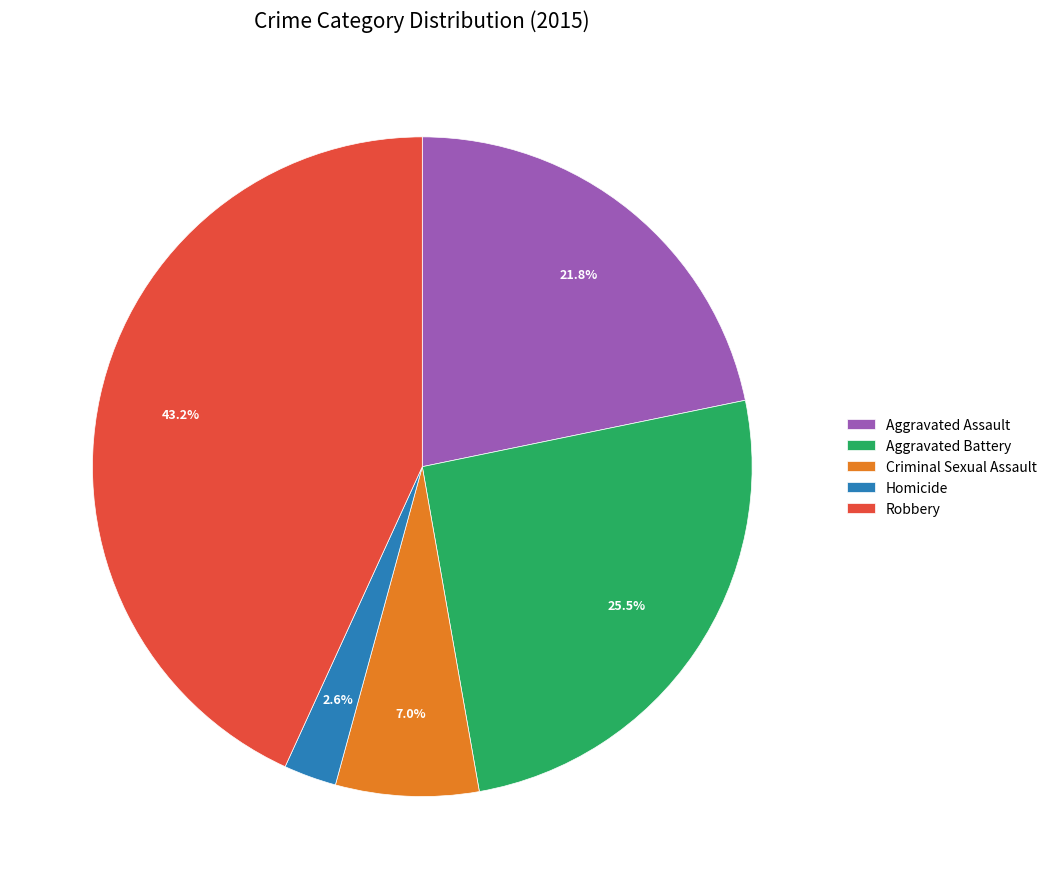

How many slices are in this pie chart?

5